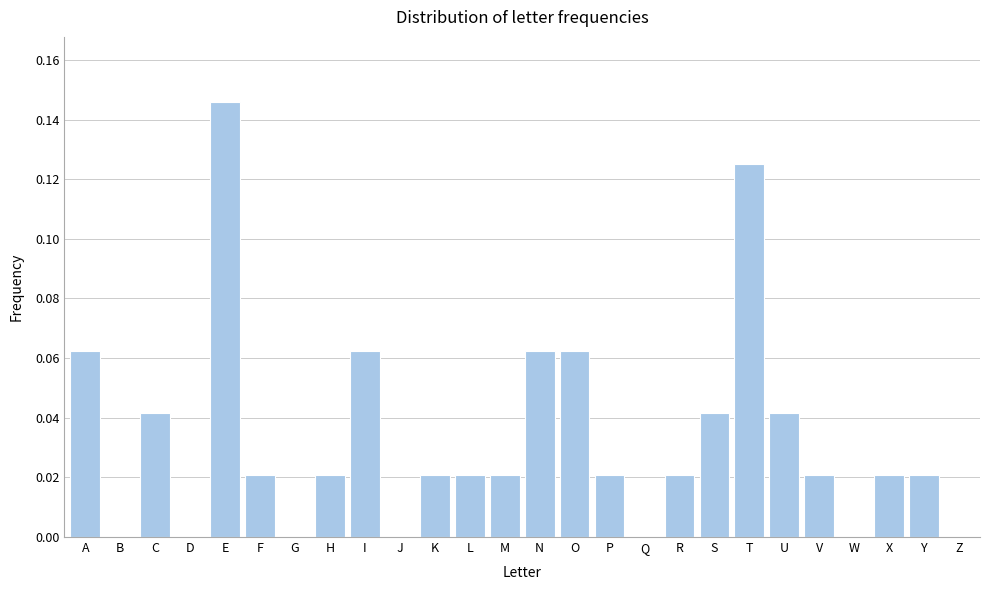

True or false: the data shows 0.0 at C.

True